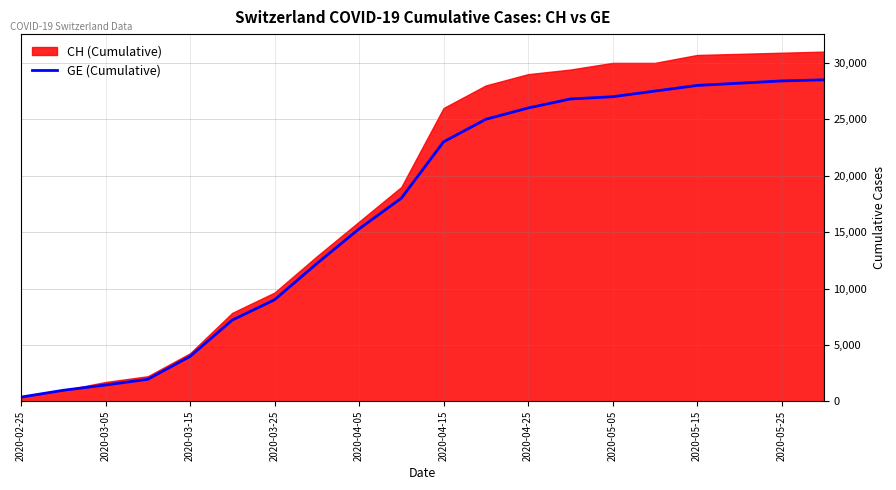

True or false: the data has more than 2 interior local peaks.

False